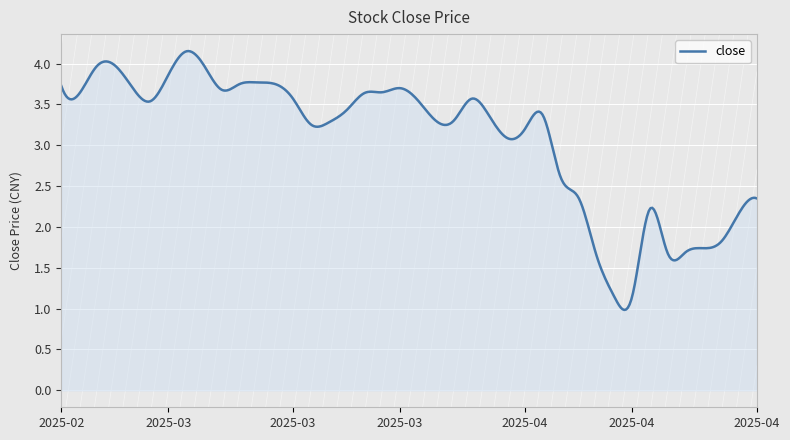

What is the minimum value shown in the chart?

1.0